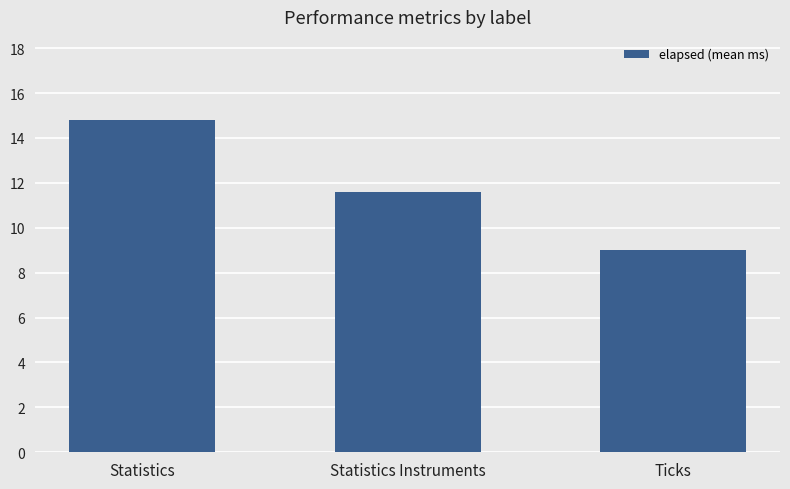

Which label corresponds to the smallest value in the chart?

Ticks